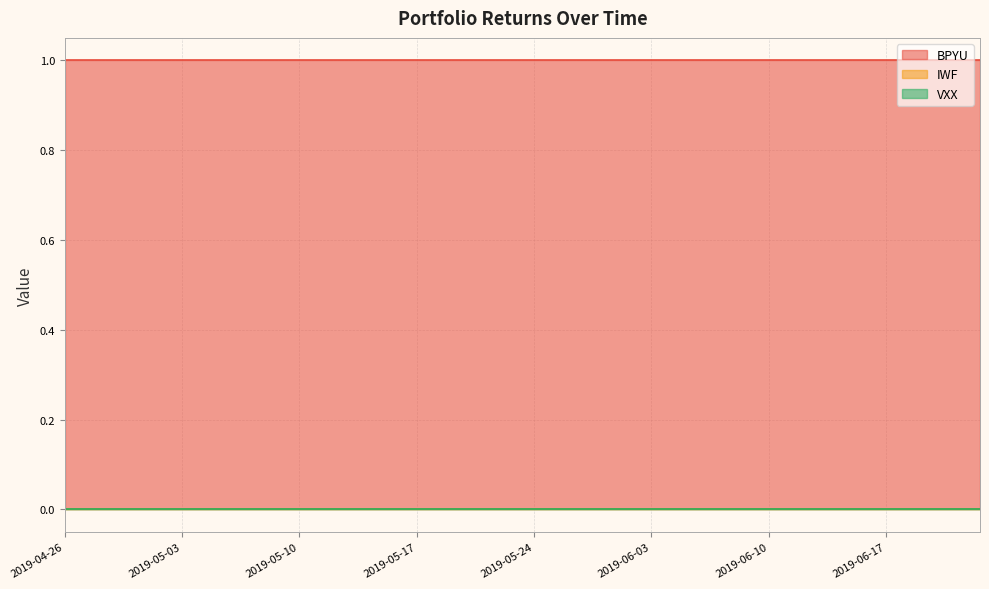

Reading left to right, list all the values displayed in this chart.

BPYU: 1	1	1	1	1	1	1	1	1	1	1	1	1	1	1	1	1	1	1	1	1	1	1	1	1	1	1	1	1	1	1	1	1	1	1	1	1	1	1	1
IWF: 0	0	0	0	0	0	0	0	0	0	0	0	0	0	0	0	0	0	0	0	0	0	0	0	0	0	0	0	0	0	0	0	0	0	0	0	0	0	0	0
VXX: 0	0	0	0	0	0	0	0	0	0	0	0	0	0	0	0	0	0	0	0	0	0	0	0	0	0	0	0	0	0	0	0	0	0	0	0	0	0	0	0